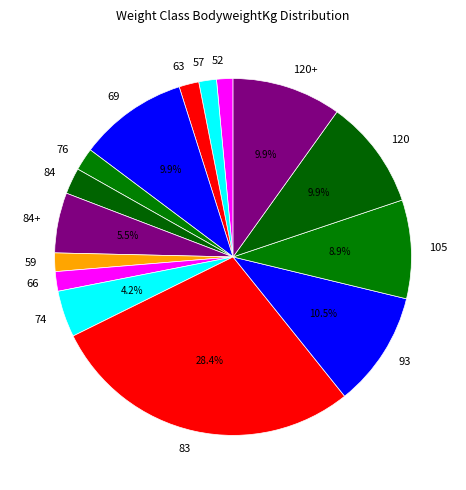

What is the ratio of the value at 84+ to the value at 105?

0.6